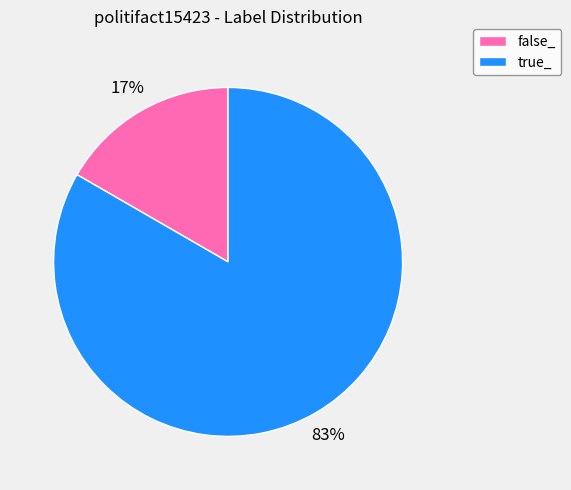

Between false_ and true_, which is larger?

true_